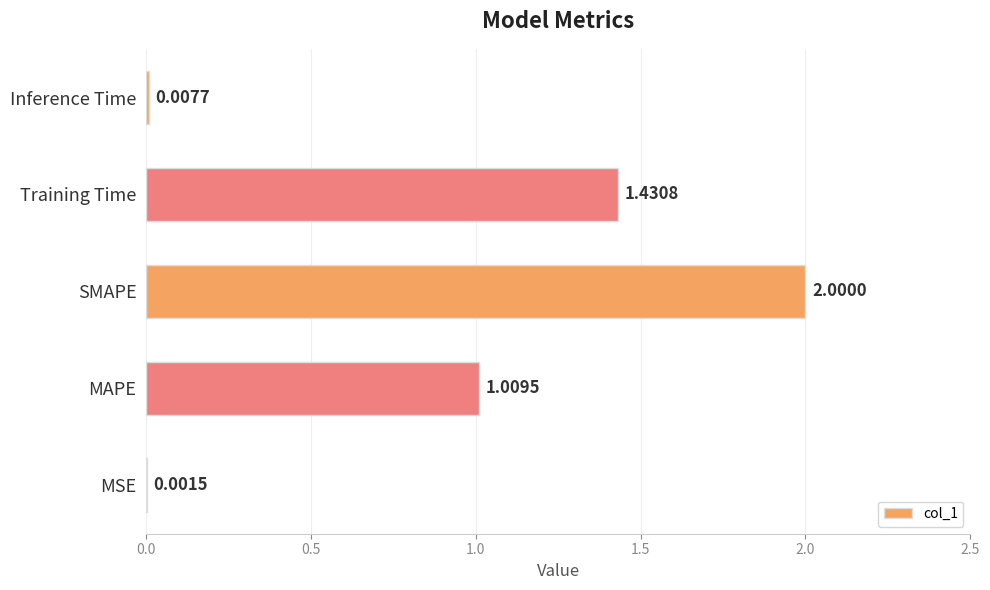

Where is the data nearest to the value 1?

MAPE